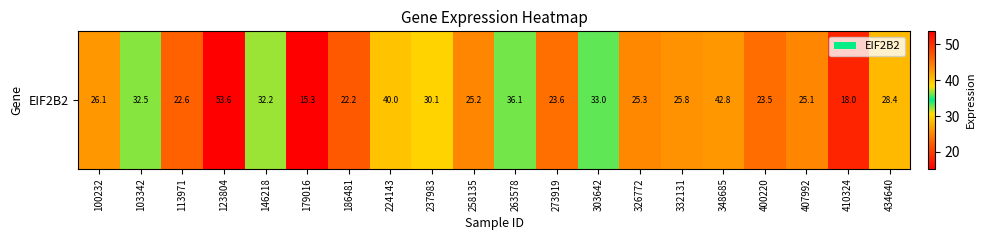

Rank the categories by value from lowest to highest.

179016, 410324, 186481, 113971, 400220, 273919, 407992, 258135, 326772, 332131, 100232, 434640, 237983, 146218, 103342, 303642, 263578, 224143, 348685, 123804